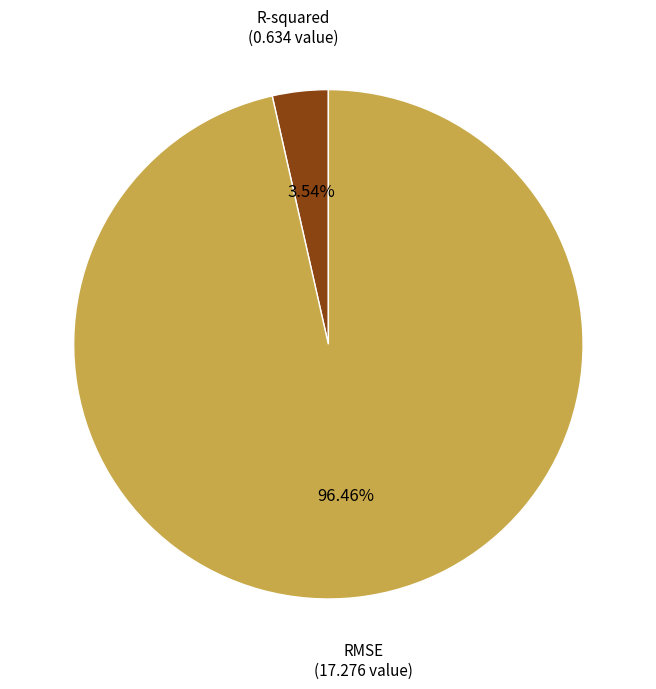

To the nearest percent, what is the difference between the largest and smallest slice percentages?

93%